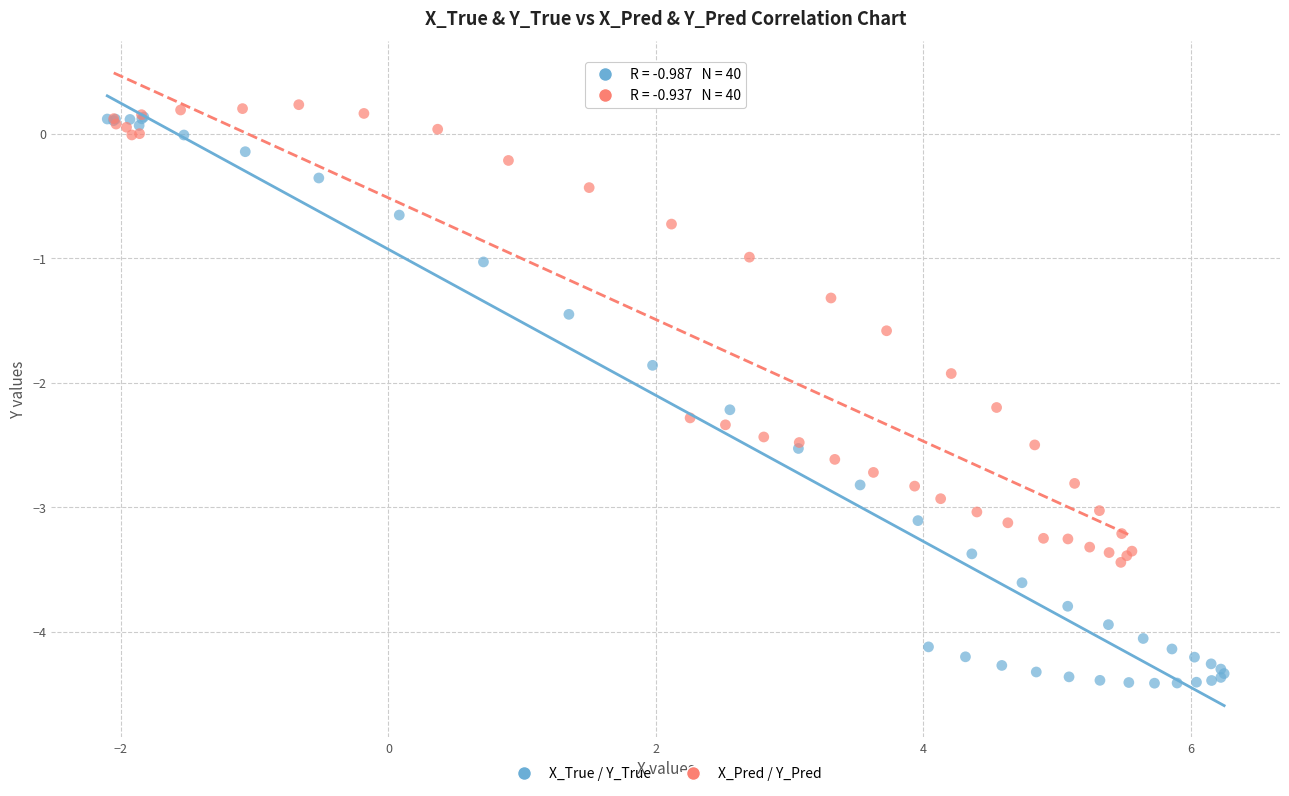

What are all the series names shown in the legend?

X_True / Y_True, X_Pred / Y_Pred